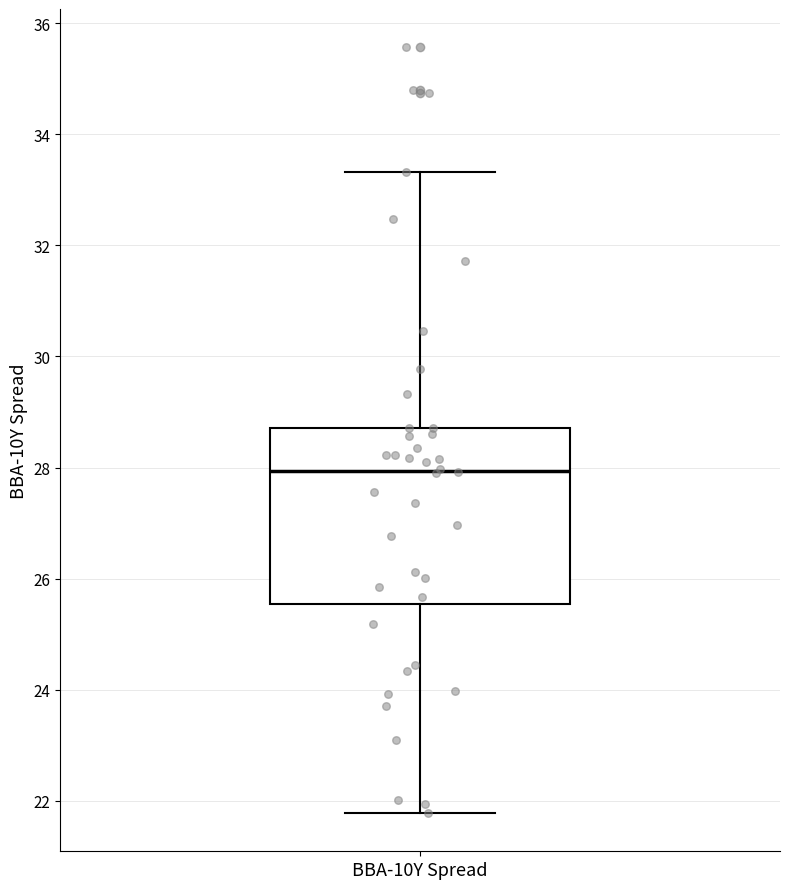

Read this box plot against the y-axis: the position of the median line, the range covered by the box, and the ends of both whiskers. The values are not printed on the chart, so give them approximately, as read against the axis.

median 28.0, box 25.6 to 28.8, whiskers 21.8 to 33.4